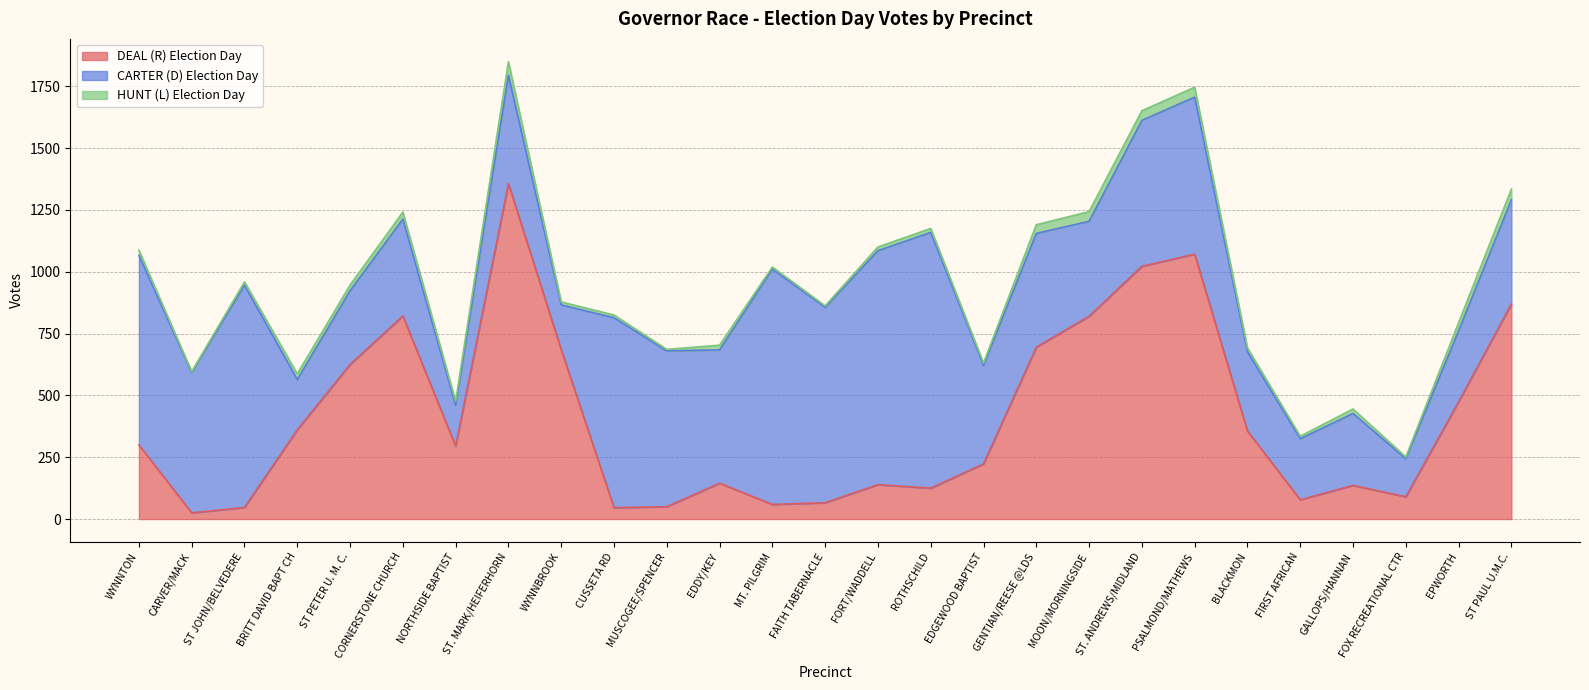

How many distinct data groups are displayed?

3